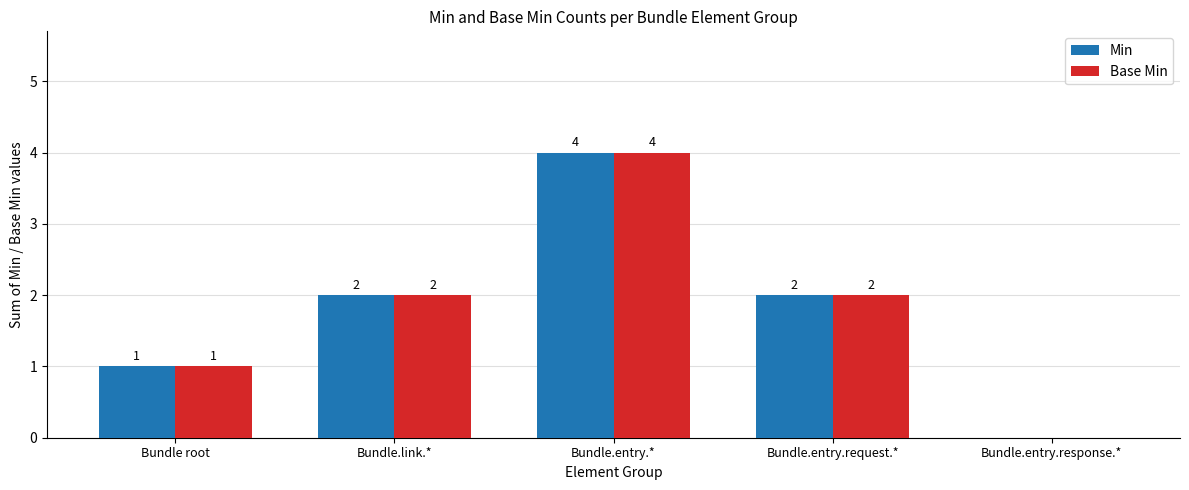

How many values in Min are above zero?

4